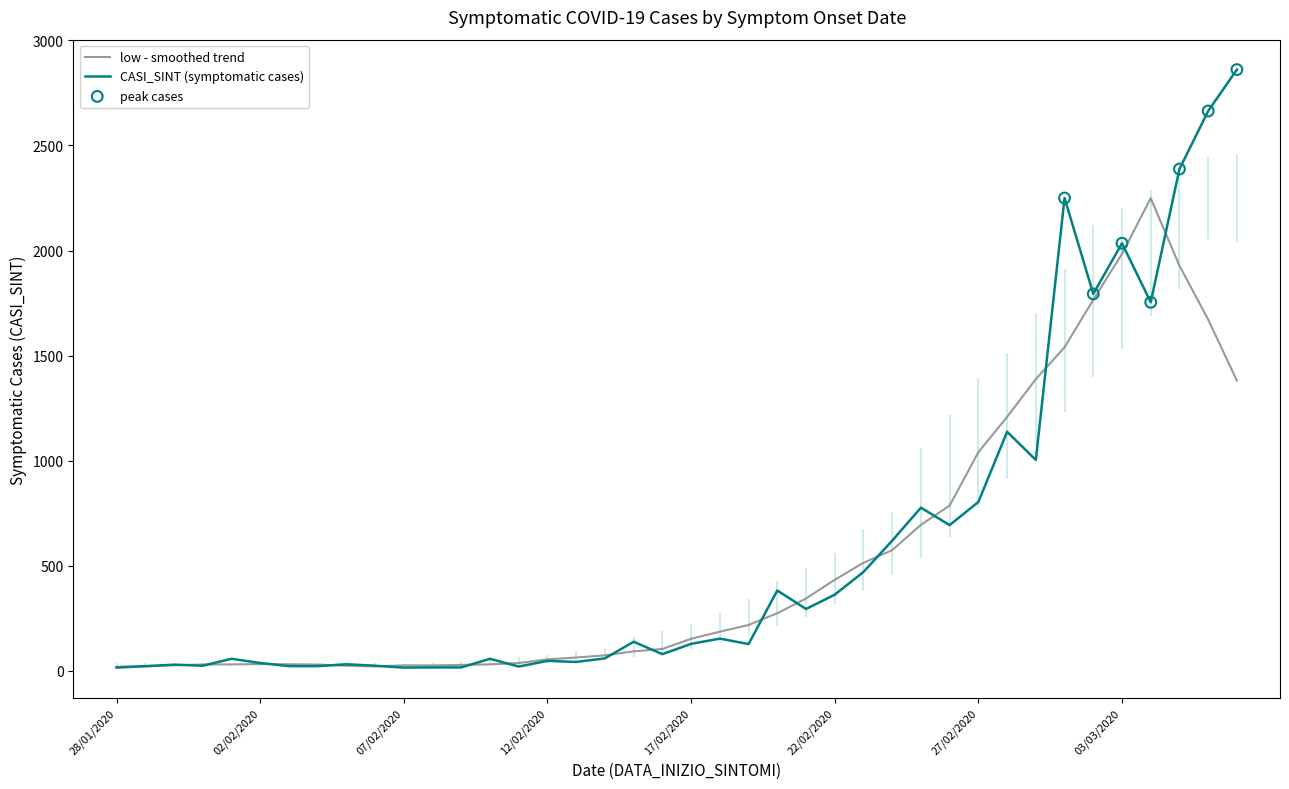

What is the change in value from 20/02/2020 to 24/02/2020?

+237